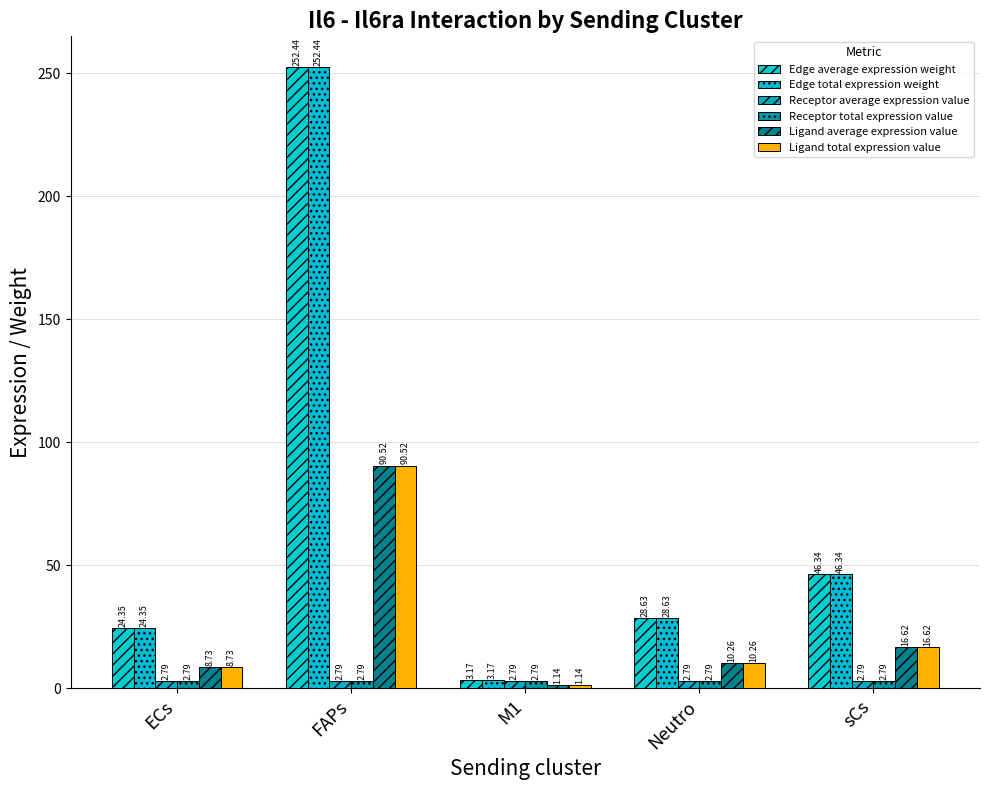

The Ligand total expression value series shows 10.3 at Neutro. True or false?

True